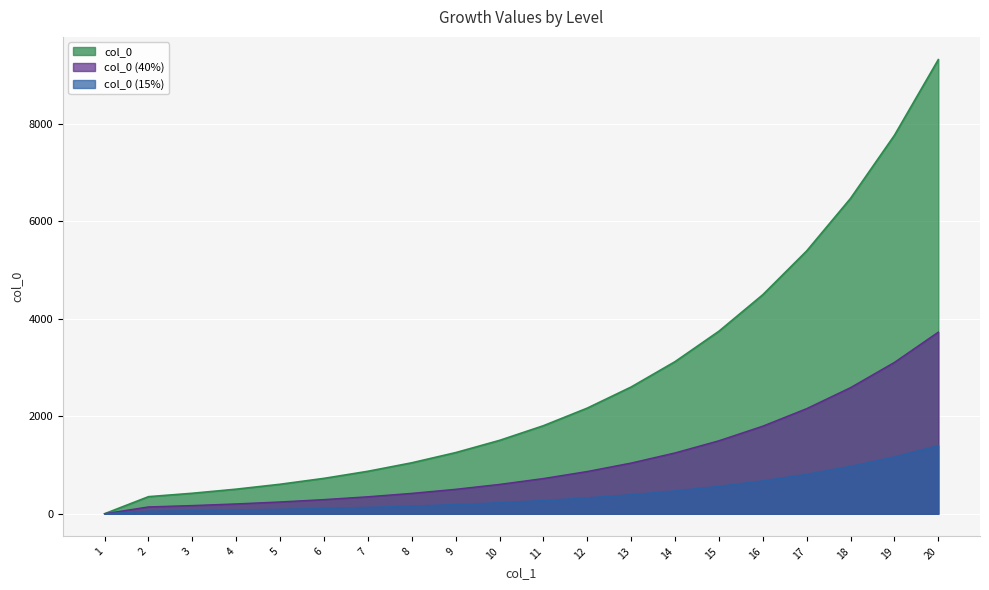

How many values are below 1805?

10